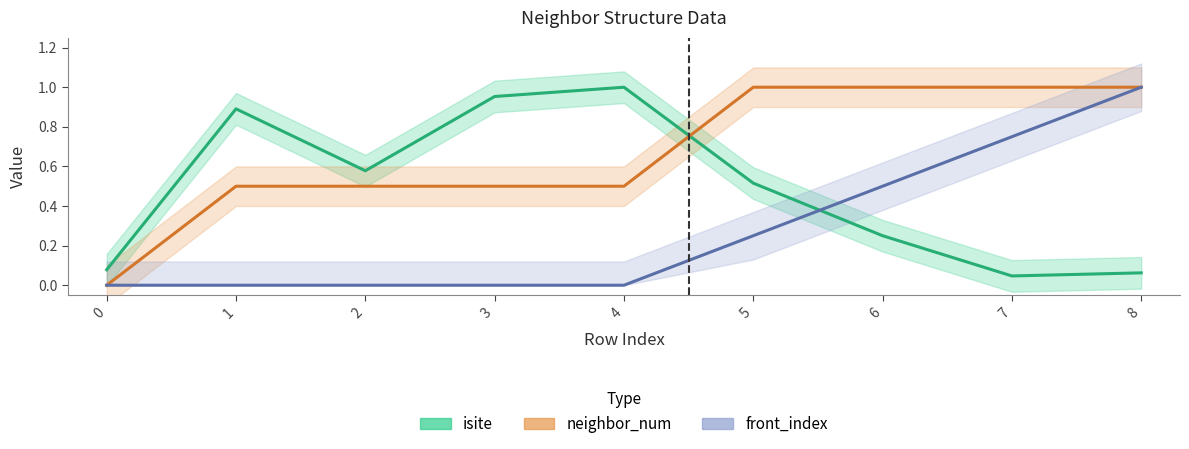

What is the difference between the maximum and minimum values in the neighbor_num series?

1.0